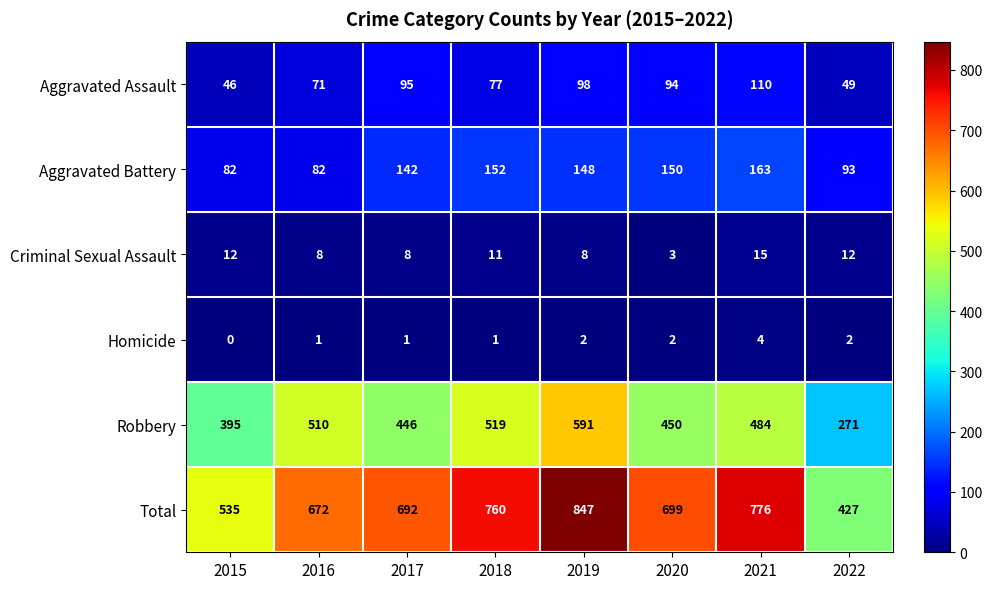

Rank the series by their maximum value, from lowest to highest.

Homicide, Criminal Sexual Assault, Aggravated Assault, Aggravated Battery, Robbery, Total